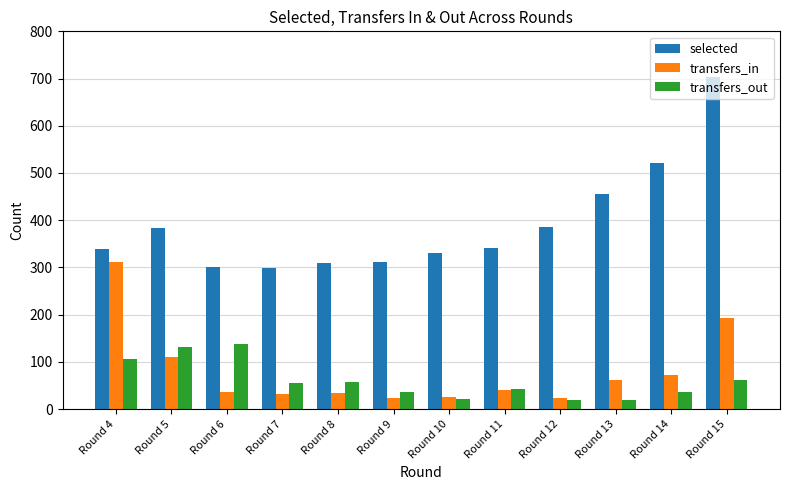

At which label does transfers_out first exceed 56?

Round 4